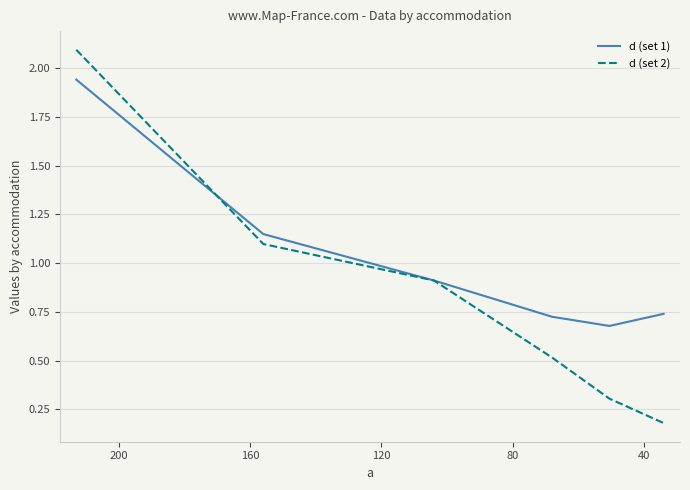

Count the number of categories in the chart.

6